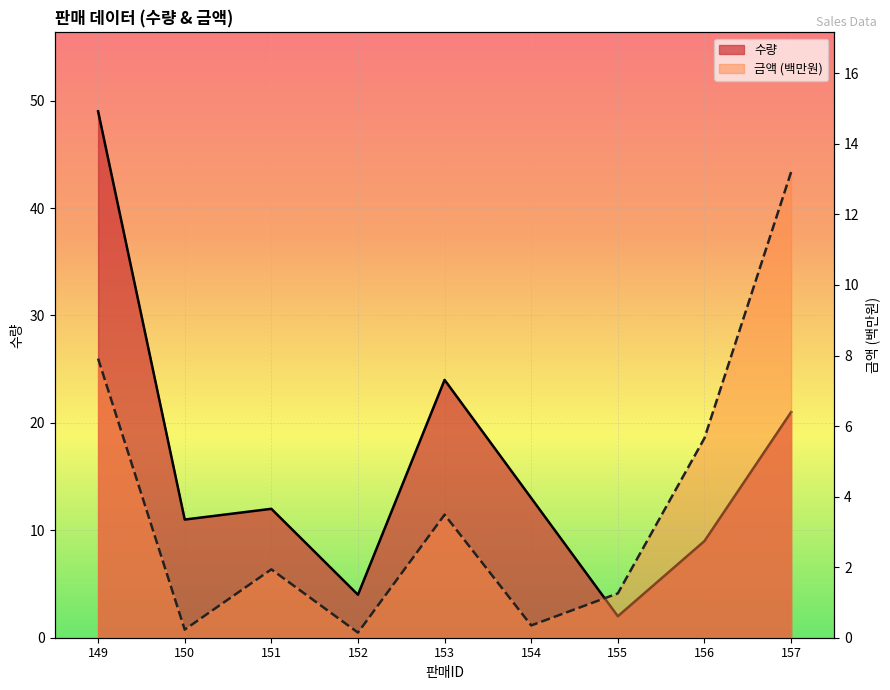

What is the minimum value for 금액?

0.1